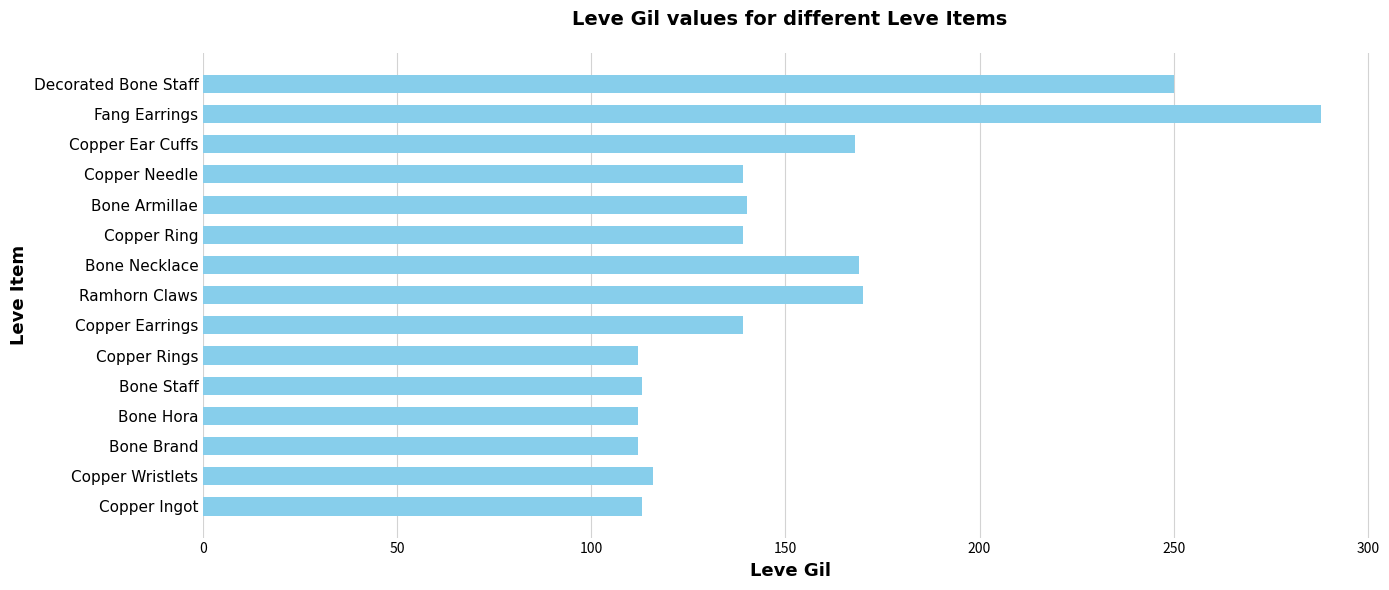

What is the sum of all values?

2280